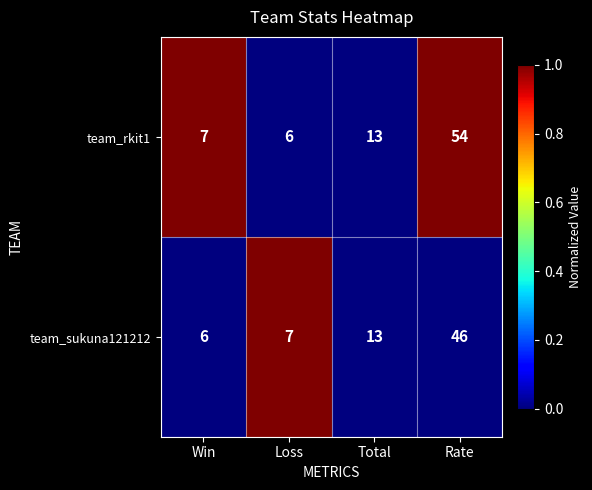

Which series changed the most between Loss and Rate?

team_rkit1